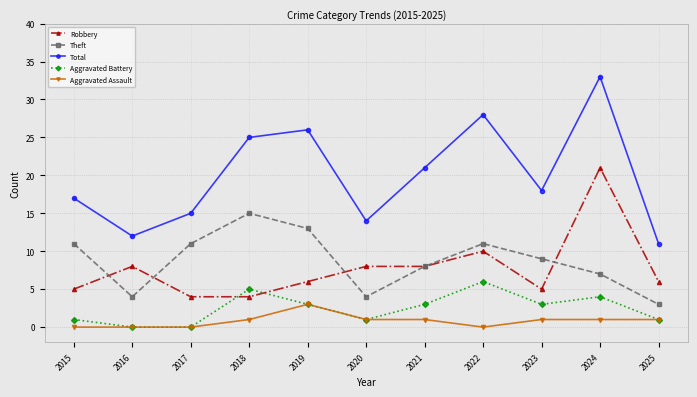

Count the number of data series in this chart.

5